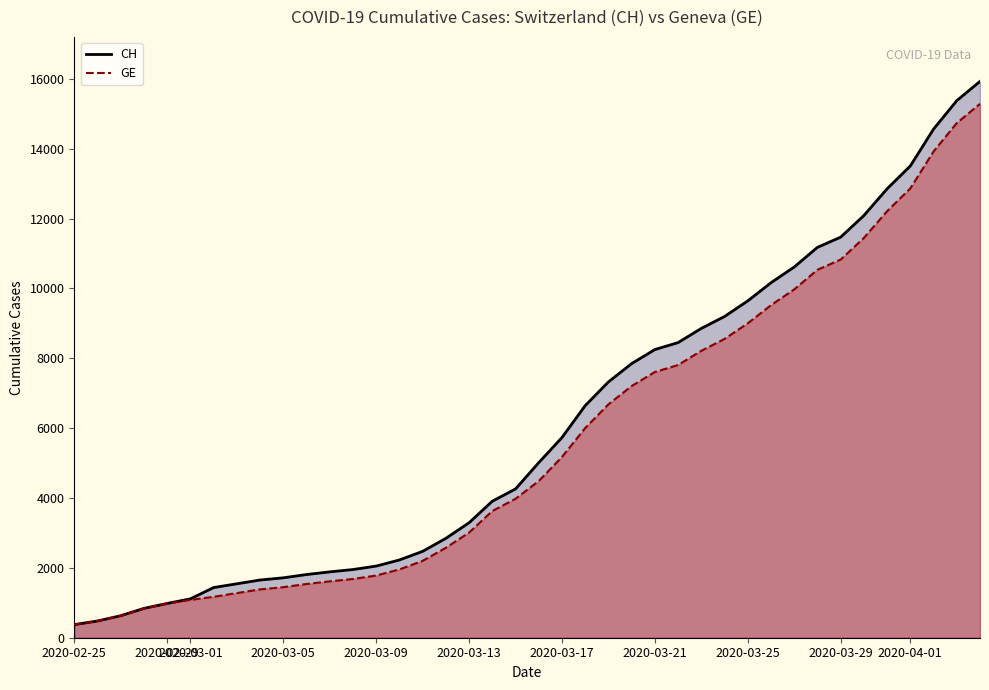

What is the minimum value shown in the chart?

375